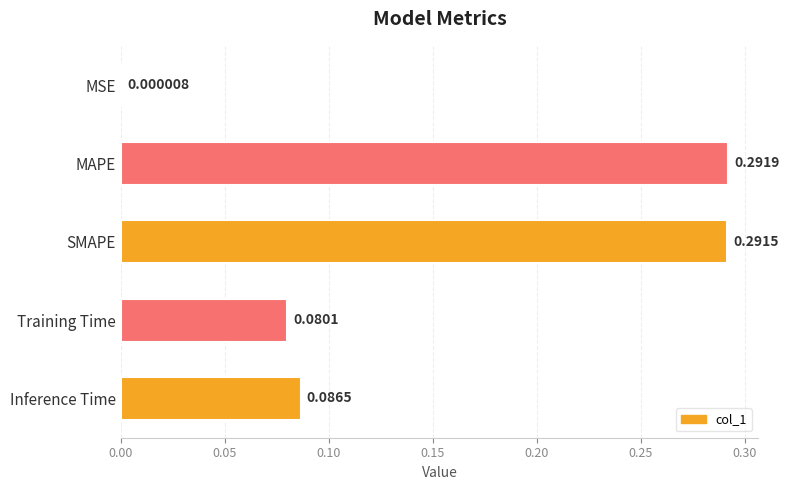

Where is the data nearest to the value 0?

MSE